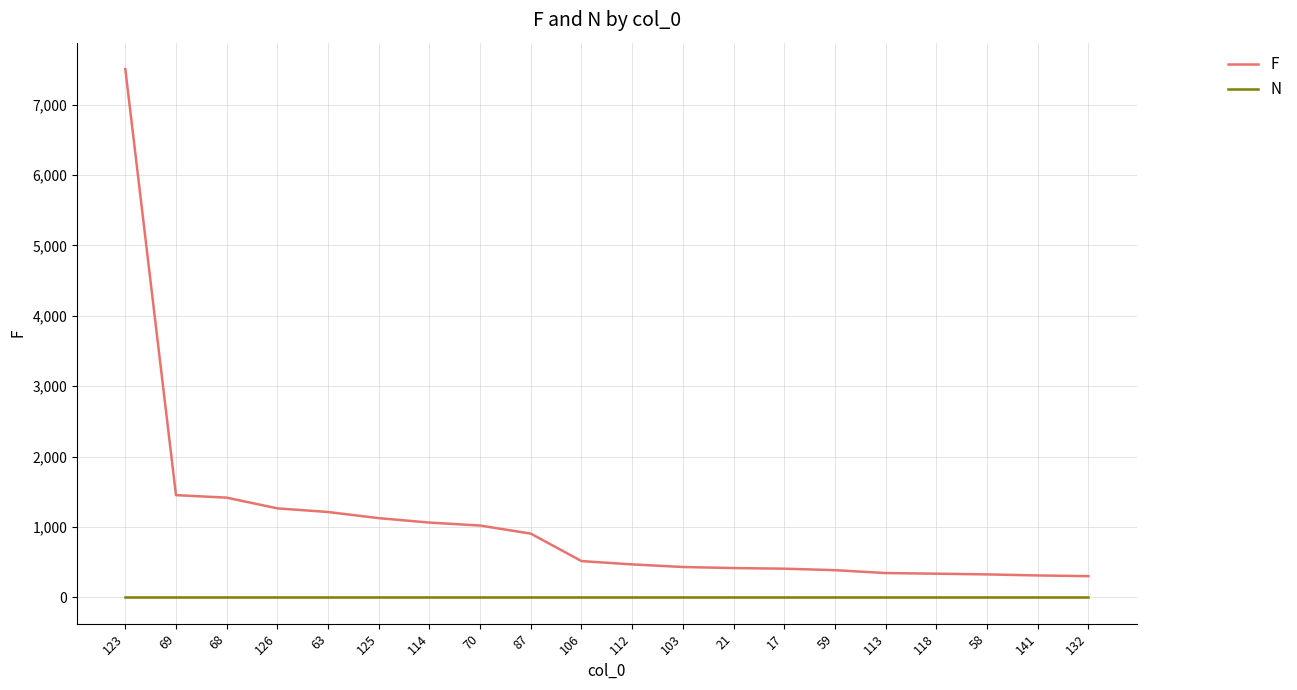

Which series has the largest range (max minus min)?

F